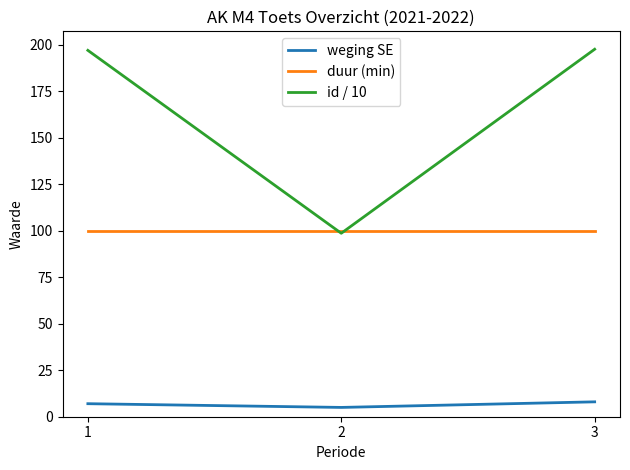

Which series has the largest total across all categories?

id / 10